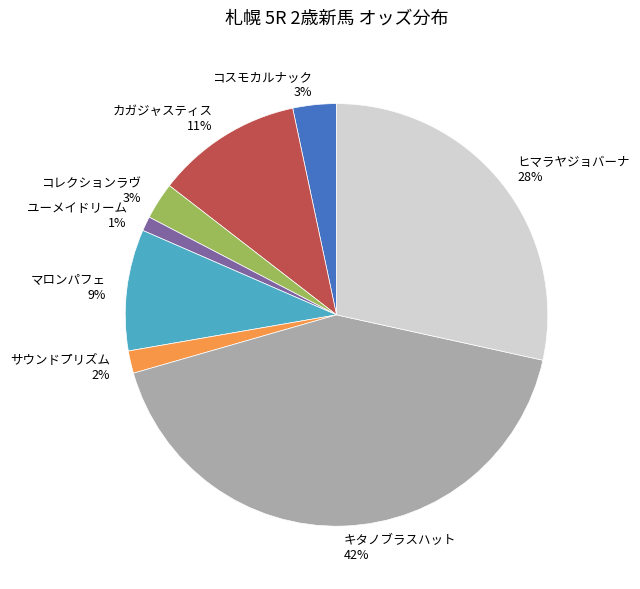

The ヒマラヤジョバーナ slice represents 13% of the pie. True or false?

False